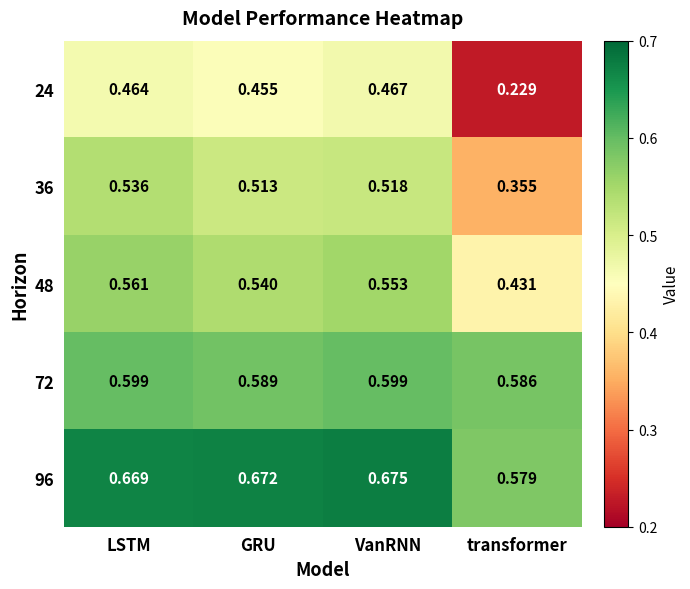

List the labels in order of 96 value, largest first.

VanRNN, GRU, LSTM, transformer